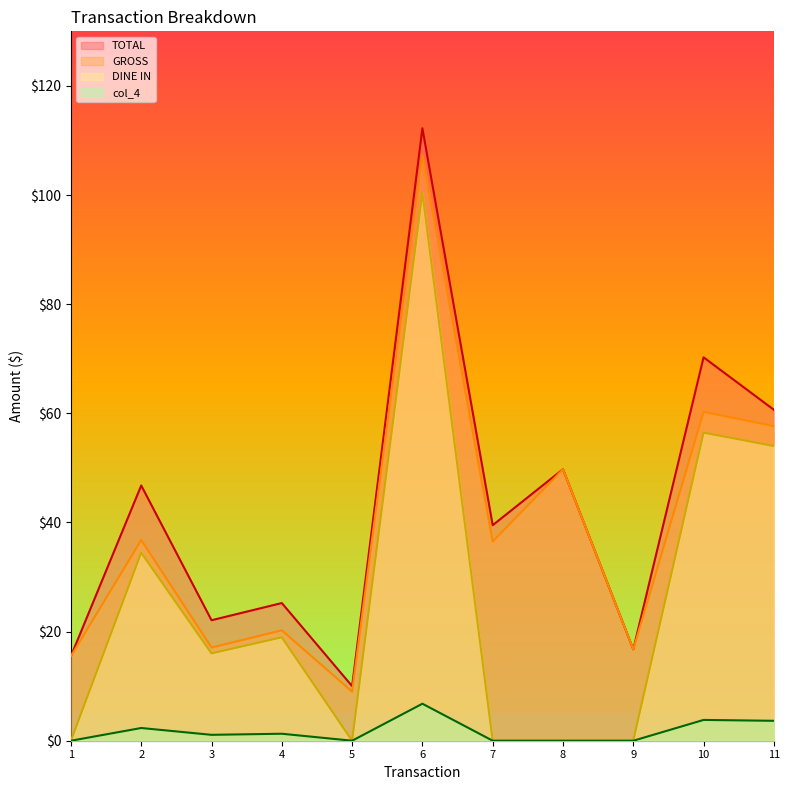

Which category has the highest value across all series?

6